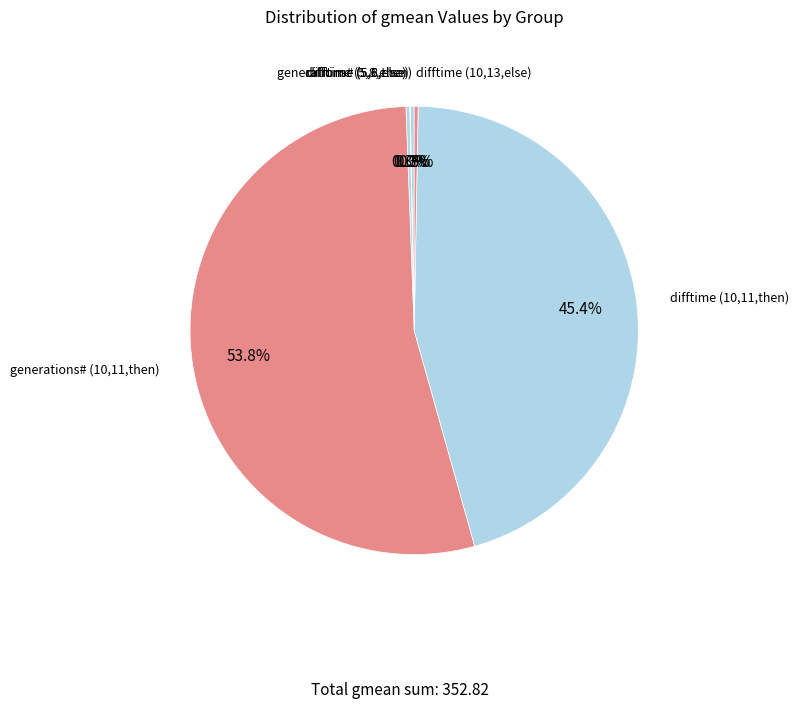

Is it true that generations# (10,11,then) is 60% of the pie?

False